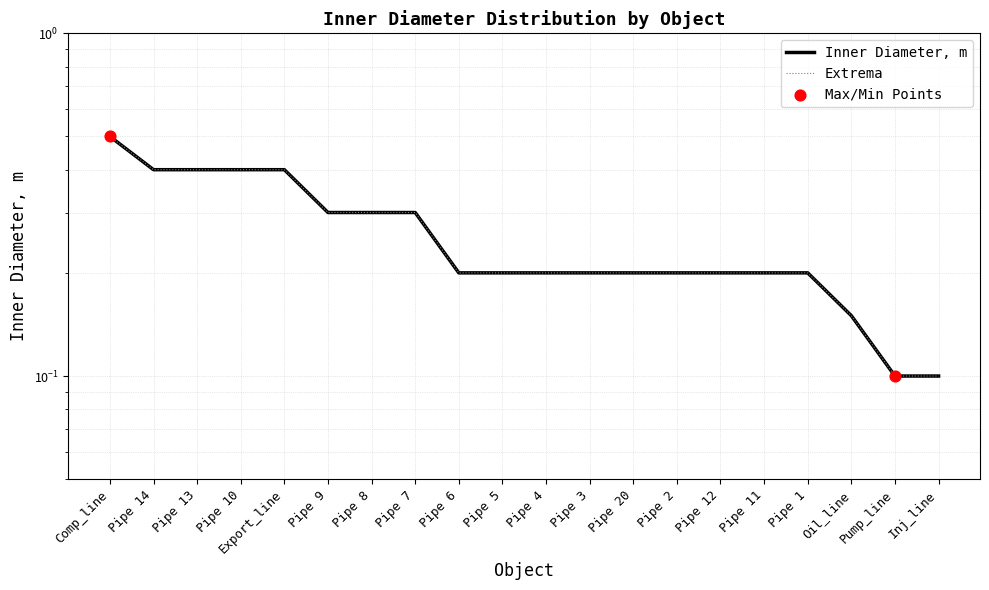

Is the value of Inner Diameter, m at Pipe 6 greater than the value of Extrema at Oil_line?

Yes